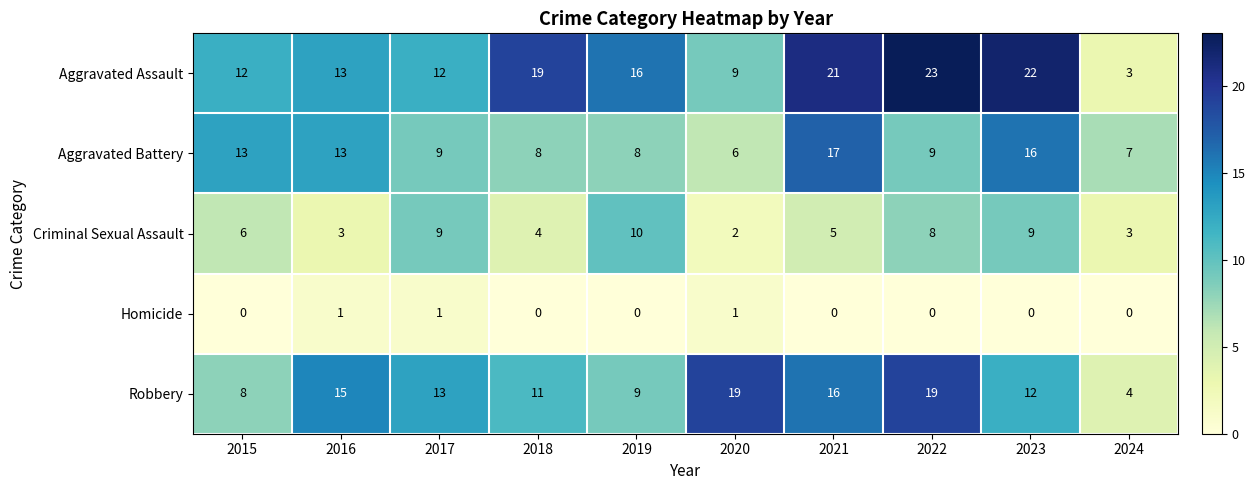

Which series changed the most between 2015 and 2019?

Aggravated Battery